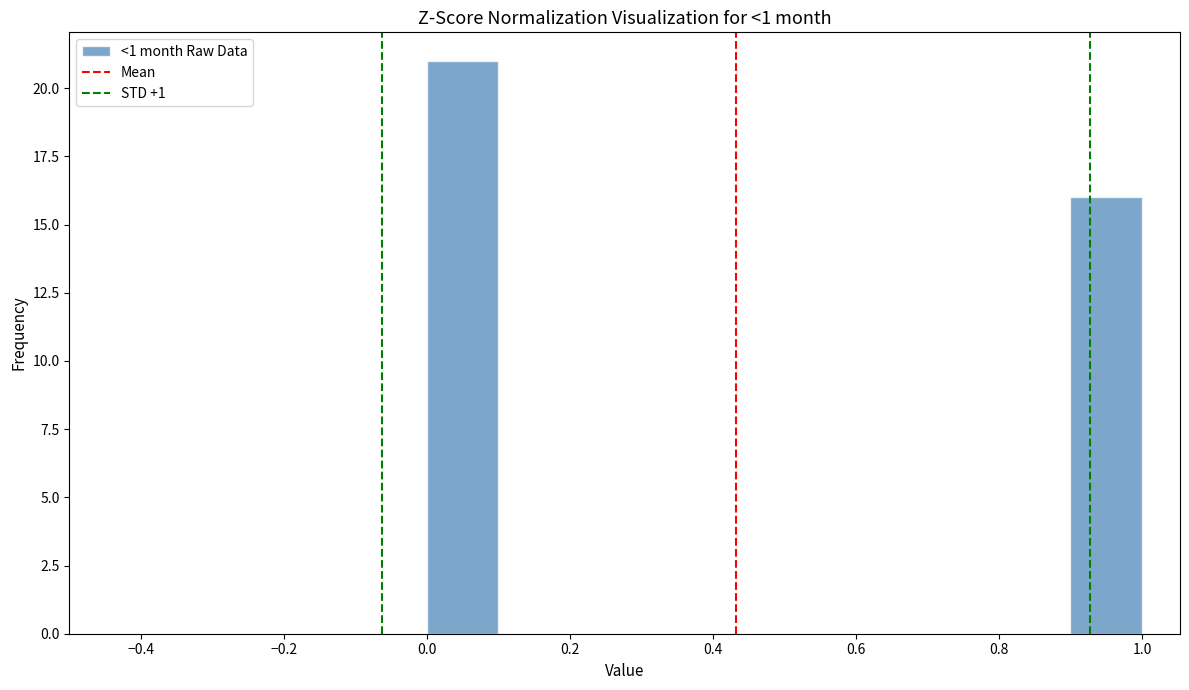

Which range on the x-axis has the tallest bar?

0.0 to 0.1